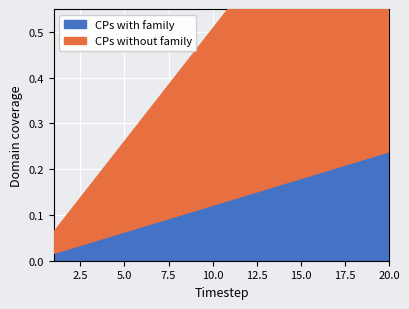

What is the difference between the maximum and second lowest values in the CPs without family series?

0.2